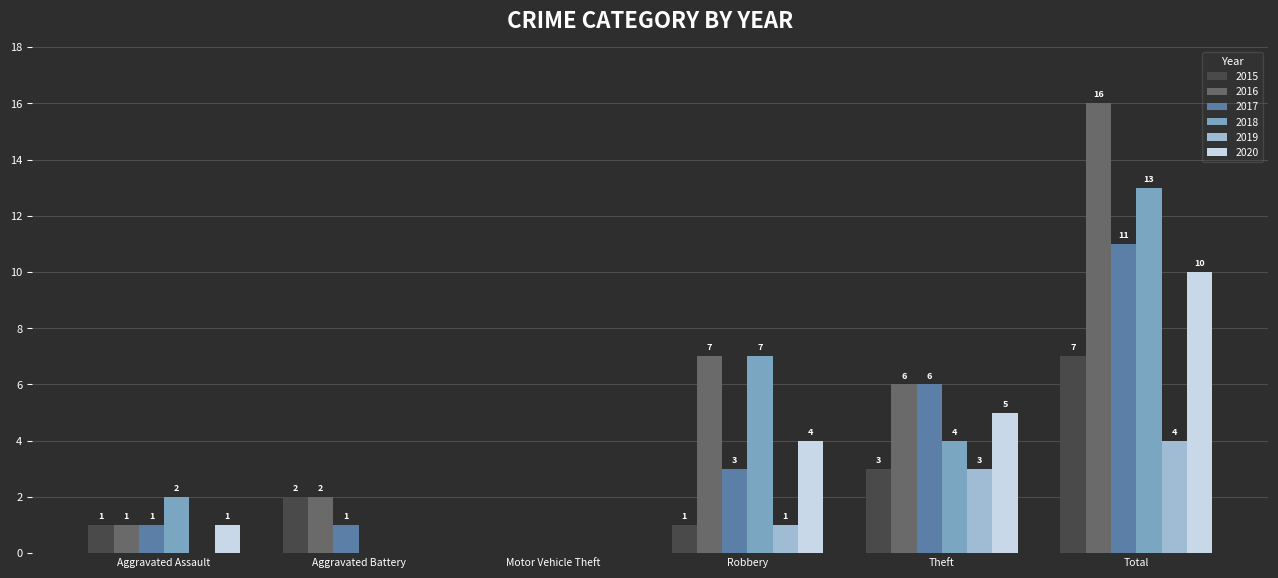

What is the spread (max minus min) of values at Aggravated Assault?

2